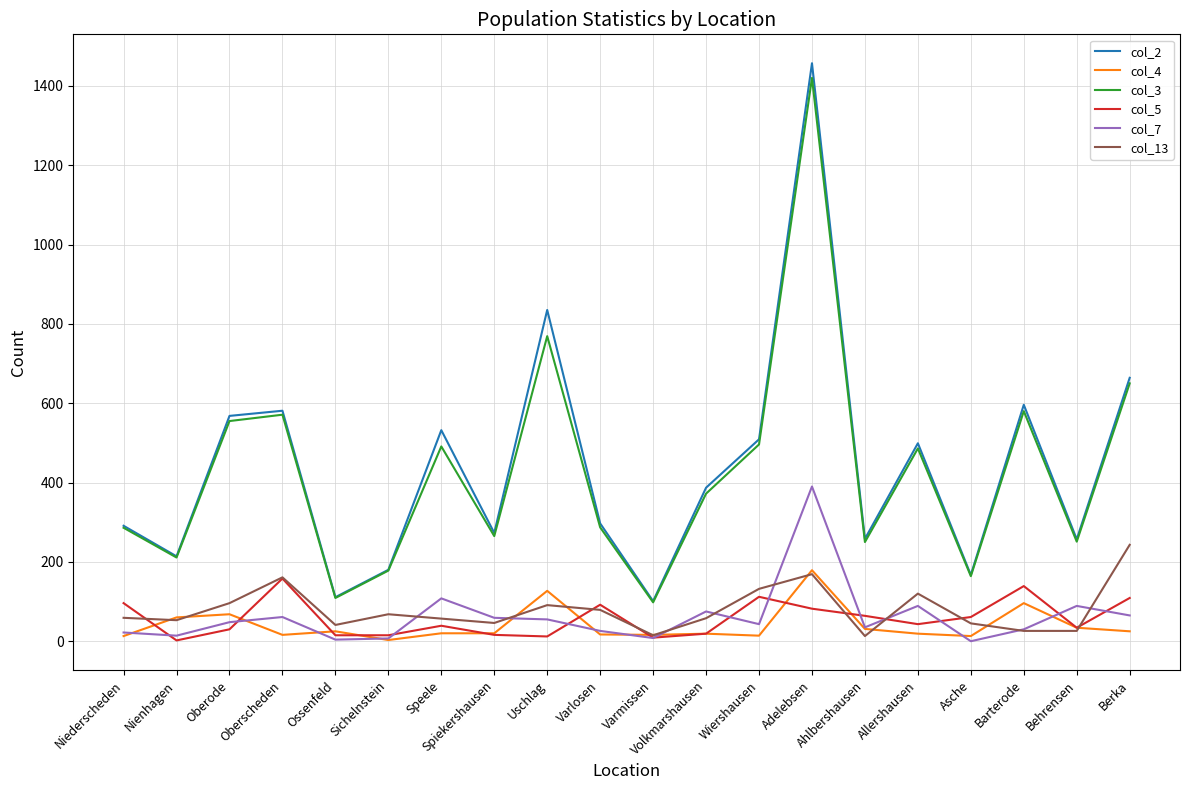

What is the greatest value displayed?

1457